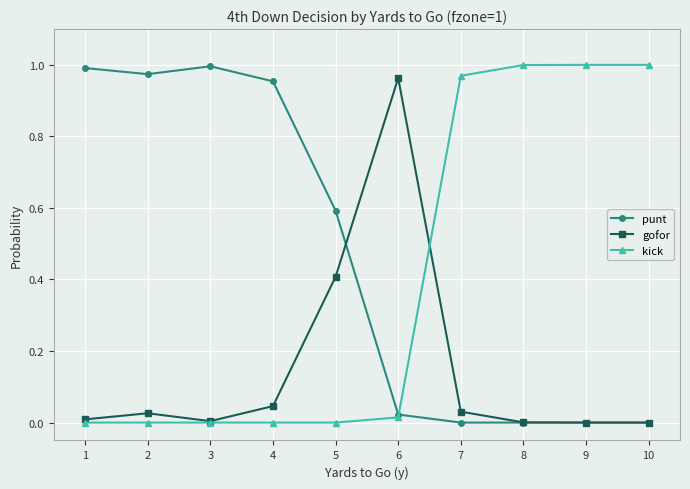

Rank the series by their average value, from highest to lowest.

punt, kick, gofor